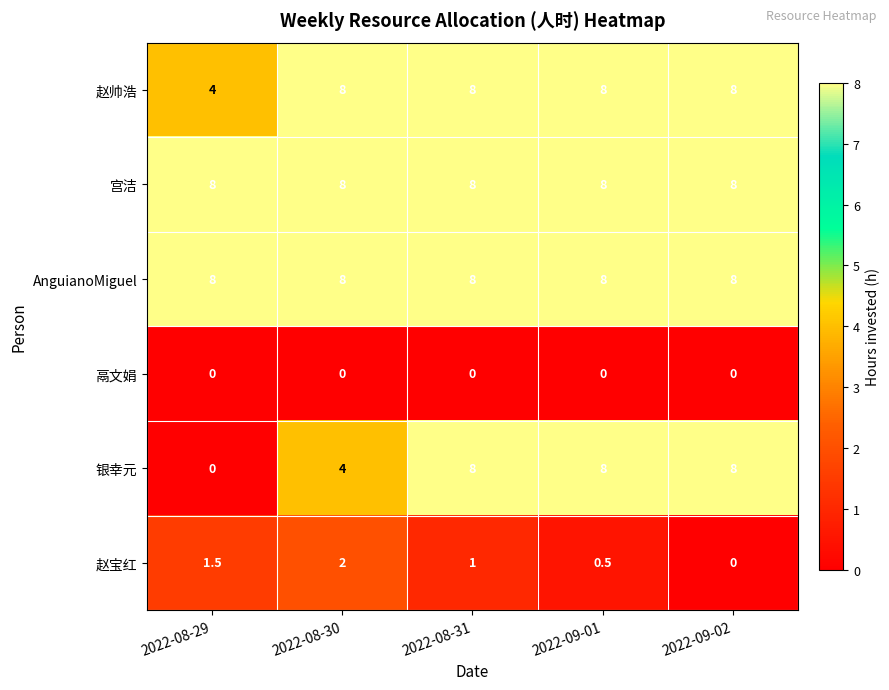

What is the difference between the second highest and second lowest values in the 银幸元 series?

4.0